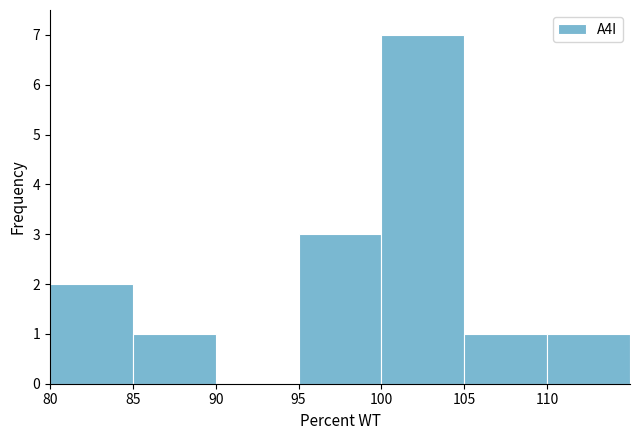

Reading left to right, list every bar in this chart as the range it spans on the x-axis followed by its height. The values are not printed on the chart, so give them approximately, as read against the axis.

80 to 85: 2
85 to 90: 1
90 to 95: 0
95 to 100: 3
100 to 105: 7
105 to 110: 1
110 to 115: 1